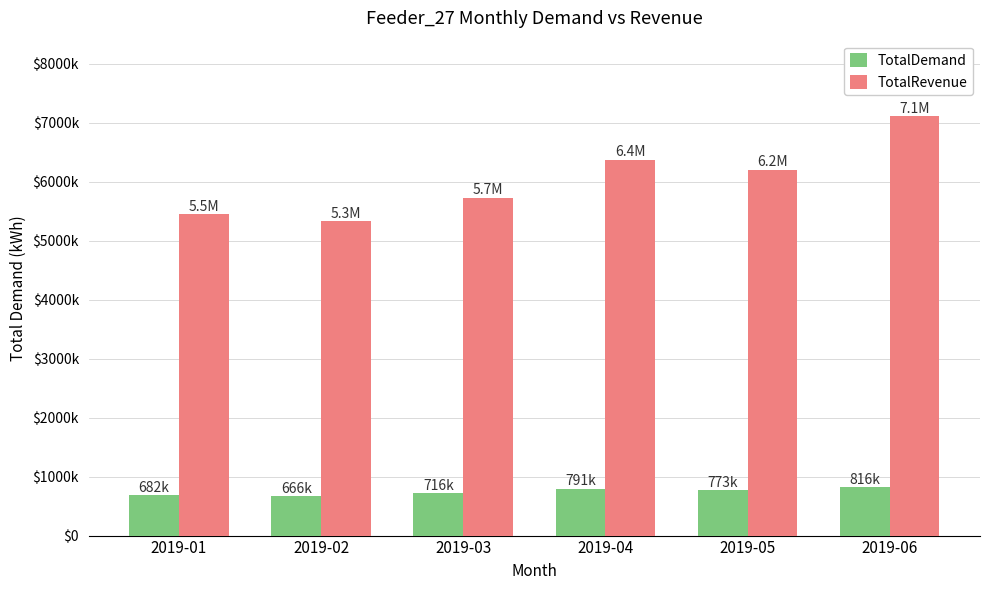

The value of TotalRevenue at 2019-02 is 5332823.3. True or false?

True